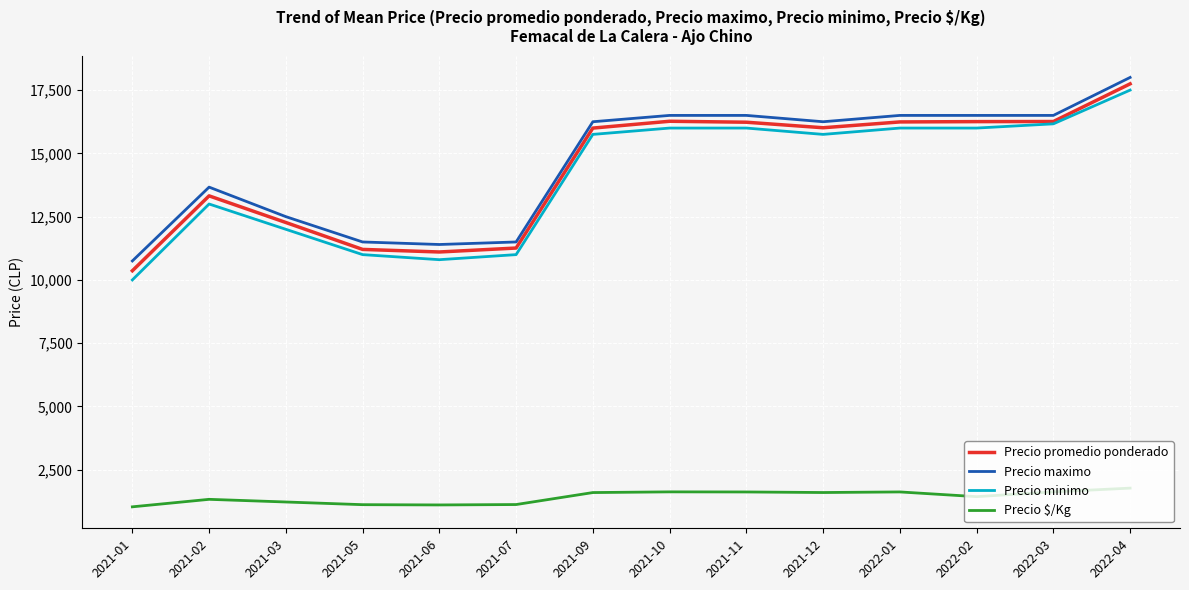

The value of Precio promedio ponderado at 2021-11 is 16231.0. True or false?

True